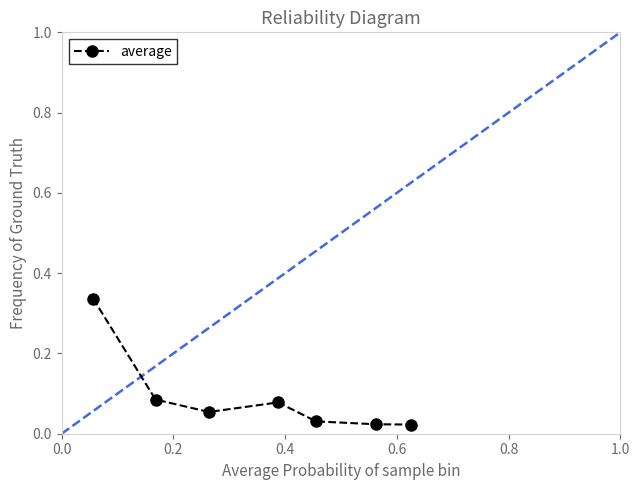

What is the sum of all values?

0.6